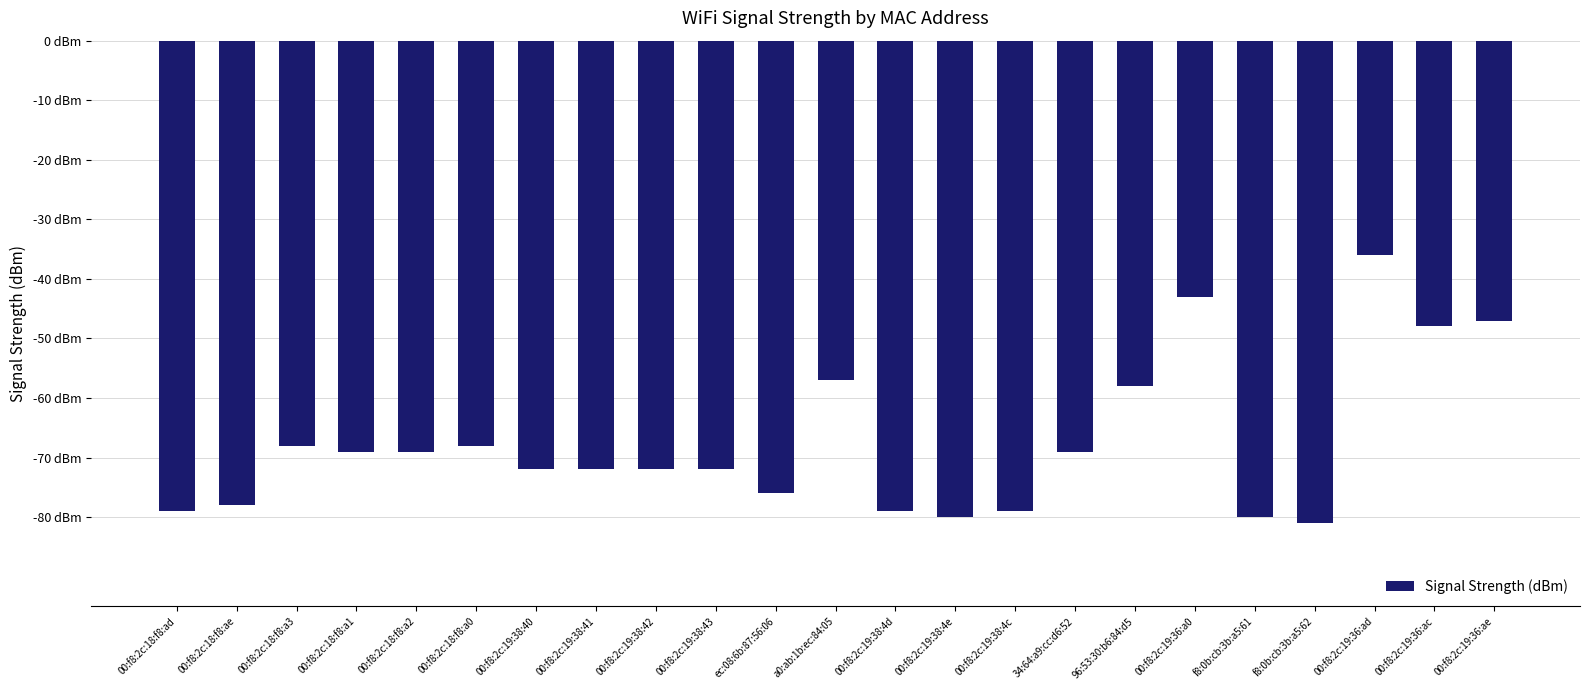

The chart shows a value of -101 at 00:f8:2c:19:38:40. True or false?

False